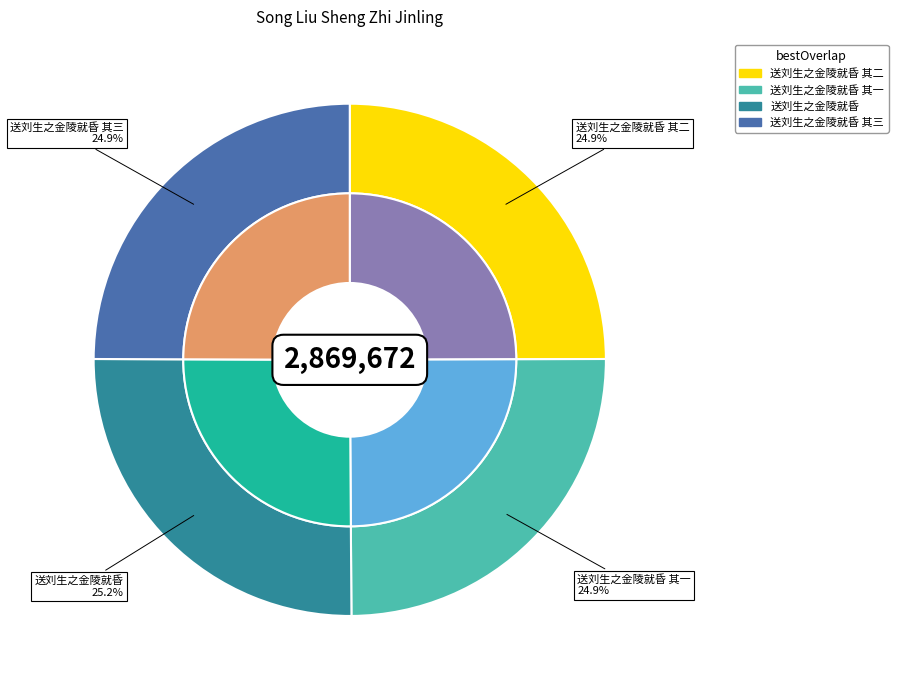

True or false: 送刘生之金陵就昏 其三 accounts for 17% of the total.

False